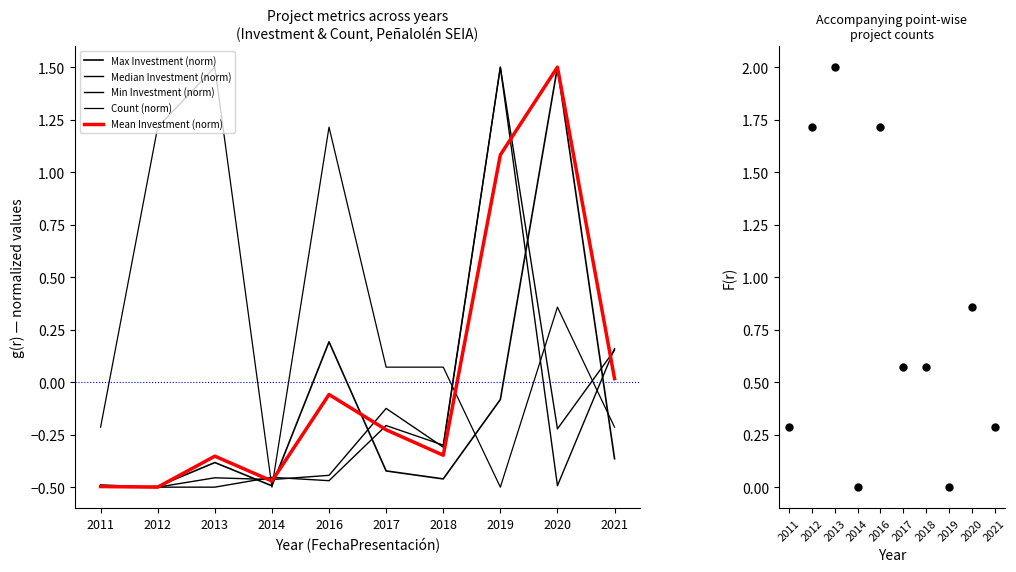

At which category is the sum across all series the highest?

2019